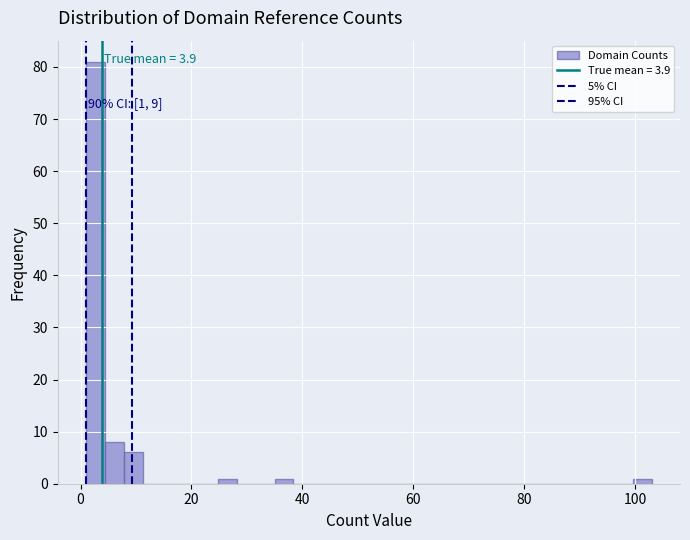

Read against the x-axis, roughly where is the centre of the tallest bar?

2